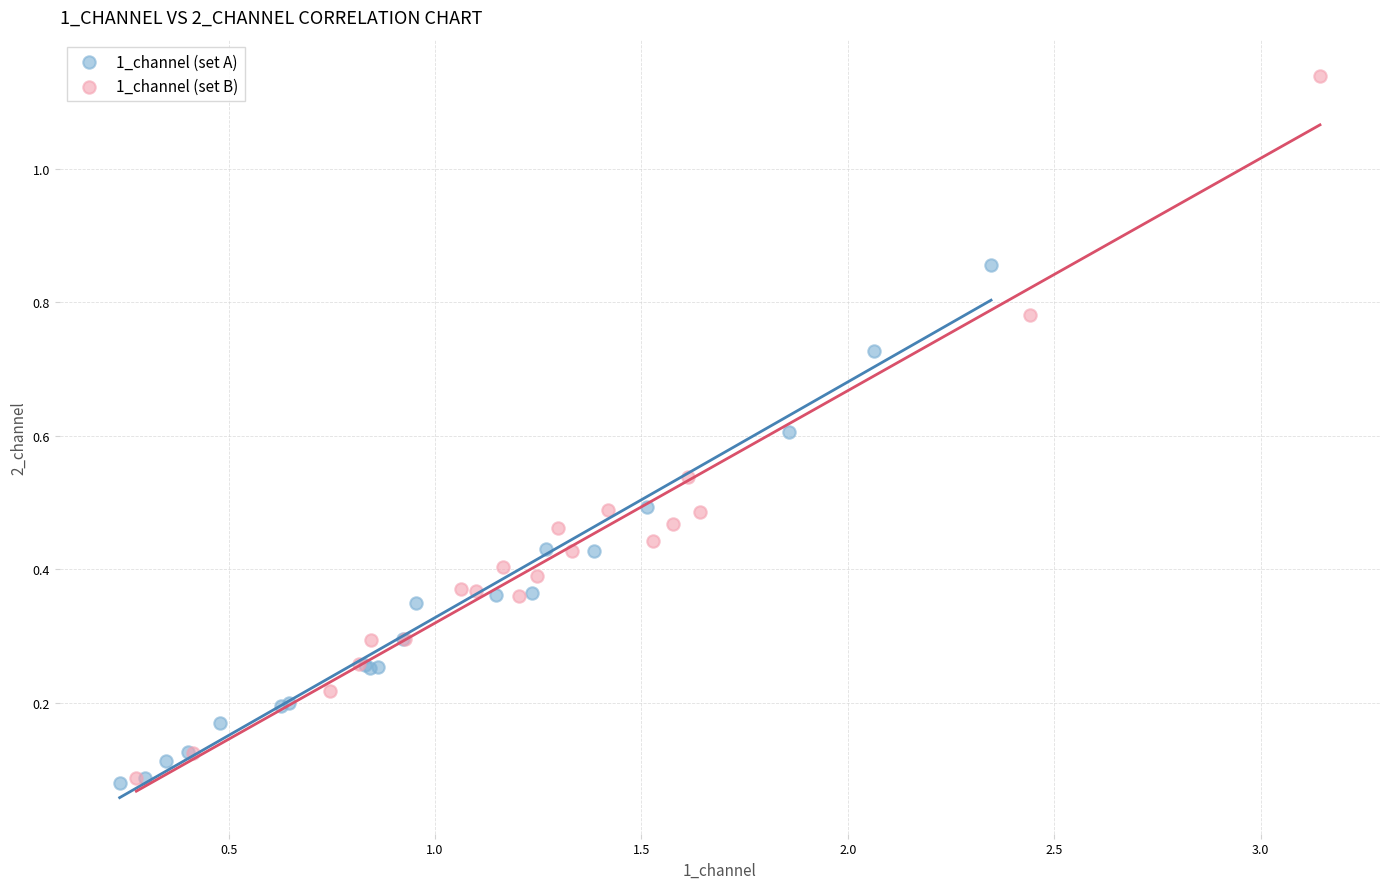

What are all the series names shown in the legend?

1_channel (set A), 1_channel (set B)